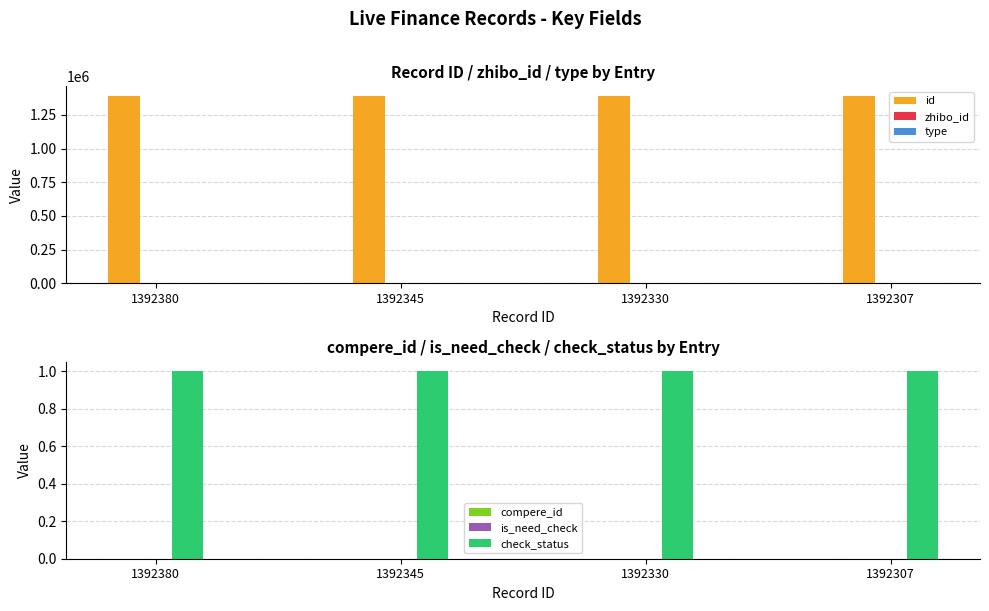

Between 1392307 and 1392380, which is larger?

1392380